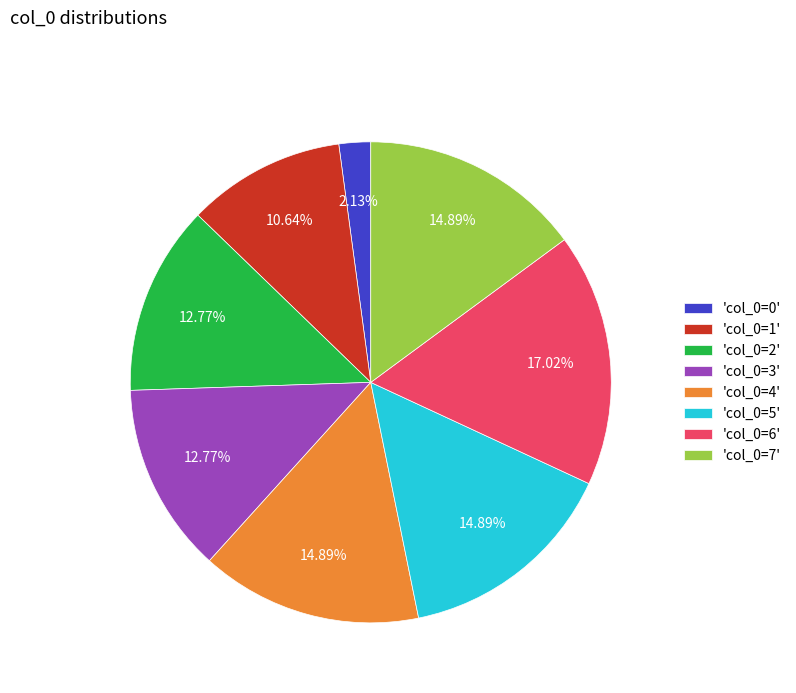

Do 'col_0=7' and 'col_0=5' together represent more than half of the pie?

No